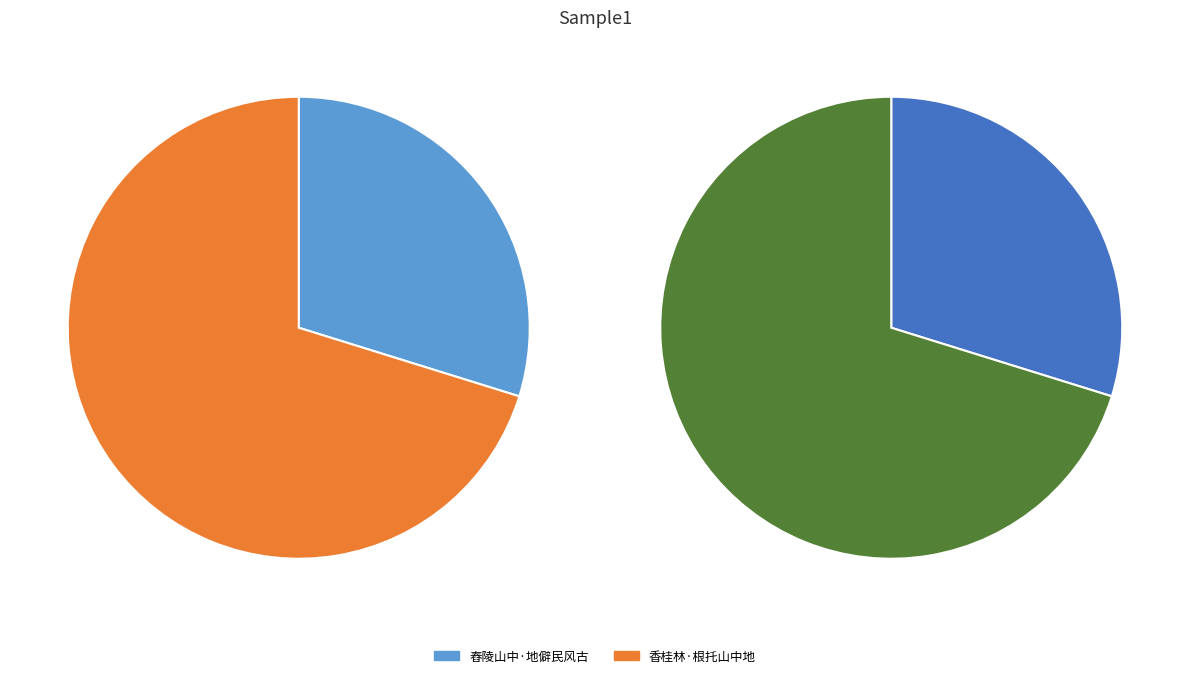

To the nearest percent, what portion does 香桂林·根托山中地 represent?

70%